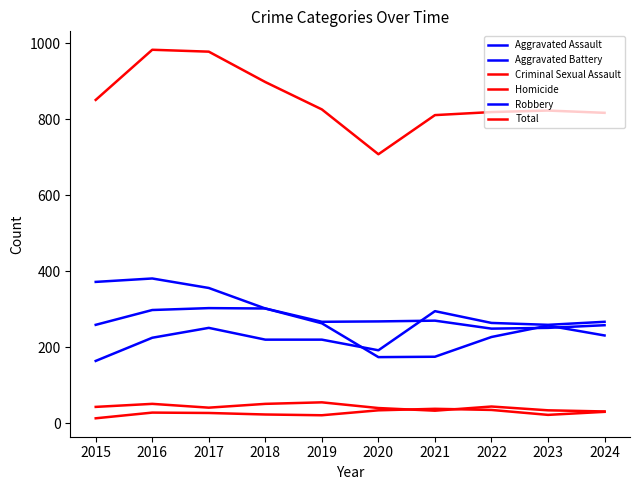

True or false: Robbery and Criminal Sexual Assault intersect in this chart.

False